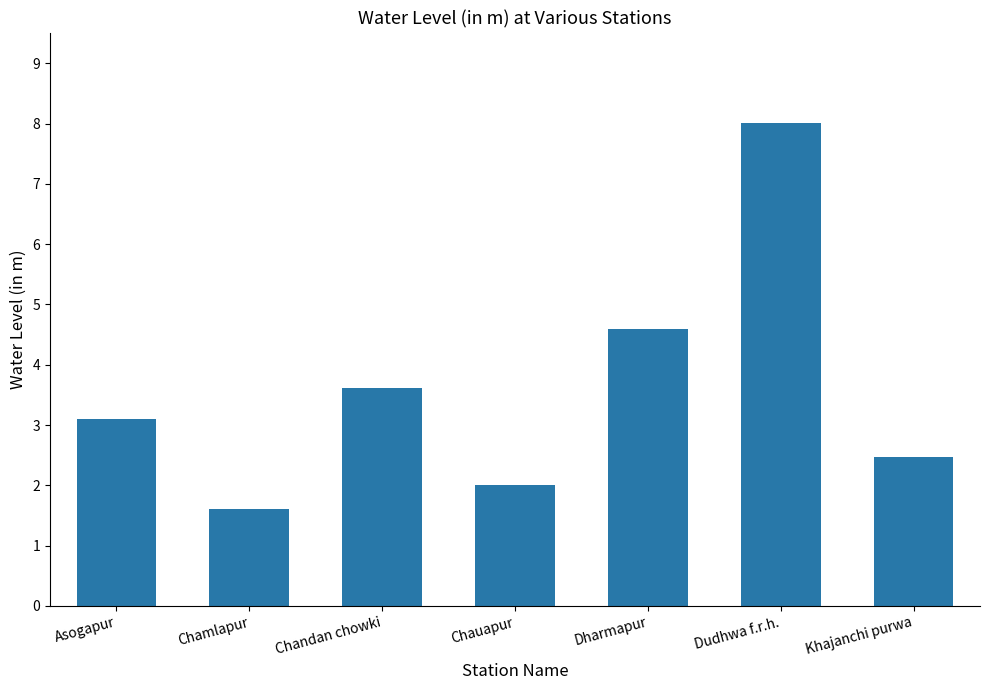

Rank the categories by value from lowest to highest.

Chamlapur, Chauapur, Khajanchi purwa, Asogapur, Chandan chowki, Dharmapur, Dudhwa f.r.h.